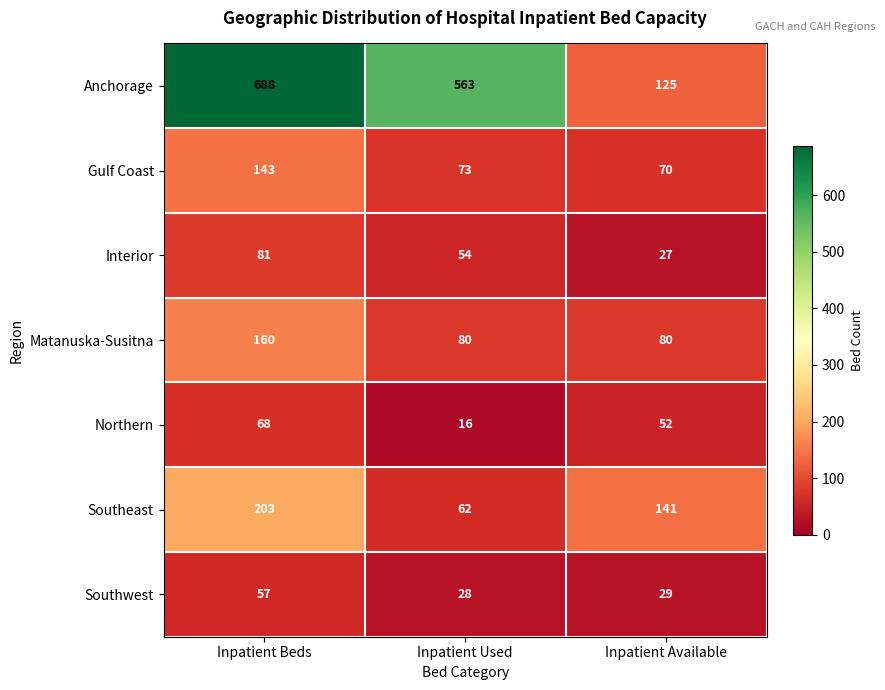

Rank the series at Inpatient Beds from highest to lowest value.

Anchorage, Southeast, Matanuska-Susitna, Gulf Coast, Interior, Northern, Southwest